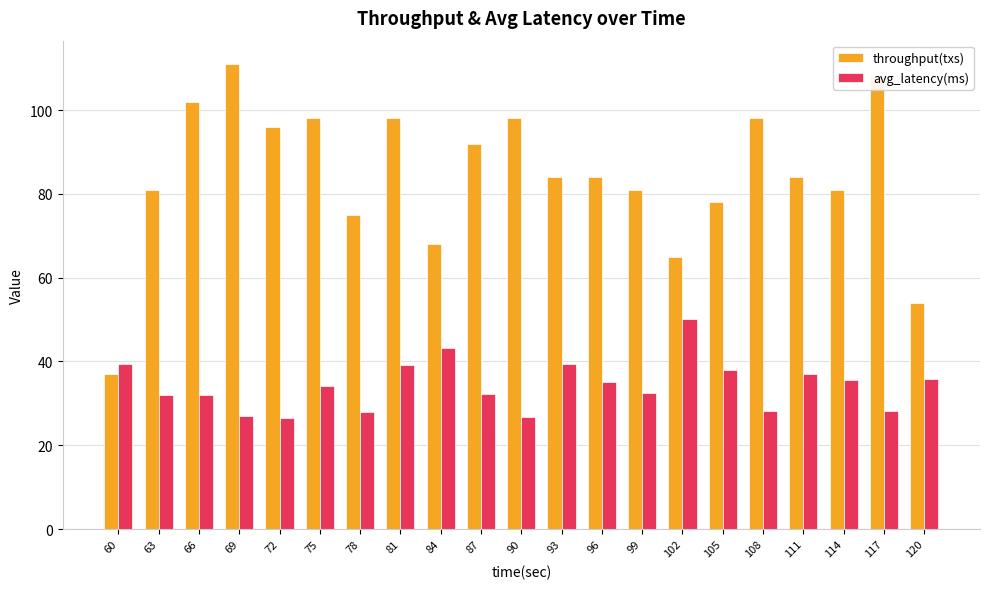

Is the value of avg_latency(ms) at 93 greater than the value of throughput(txs) at 102?

No